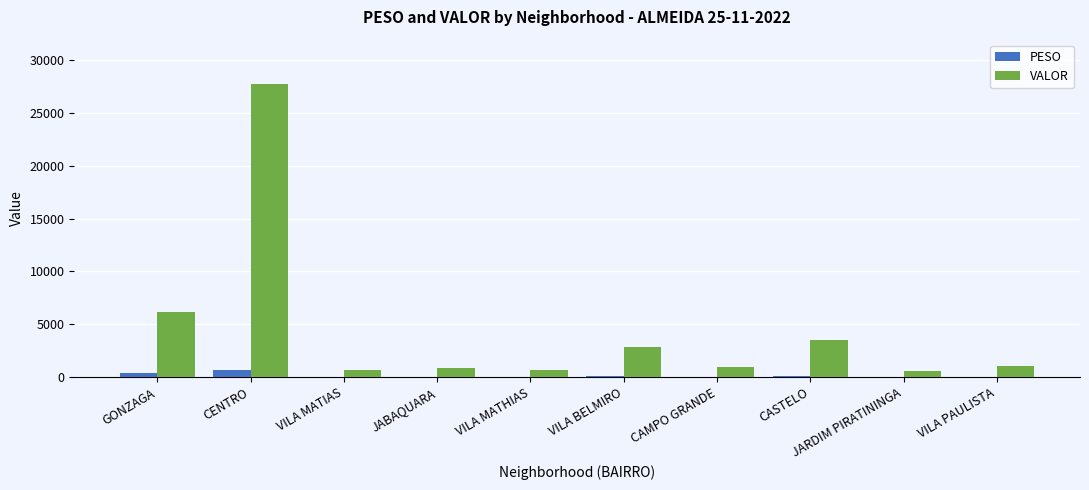

True or false: PESO has a value of 23.3 at JARDIM PIRATININGA.

True